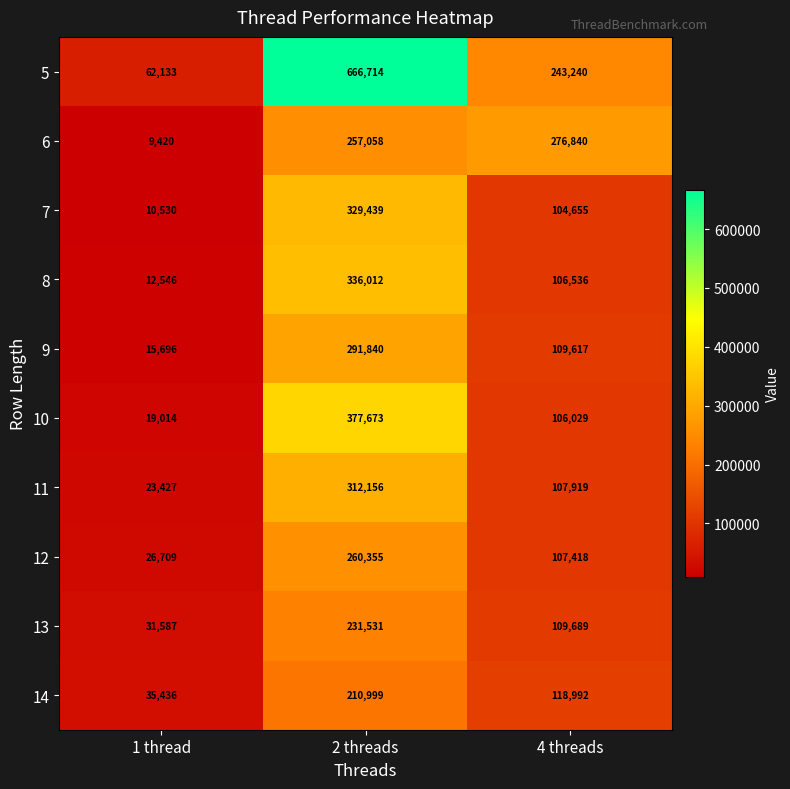

Which series has the widest spread of values?

5